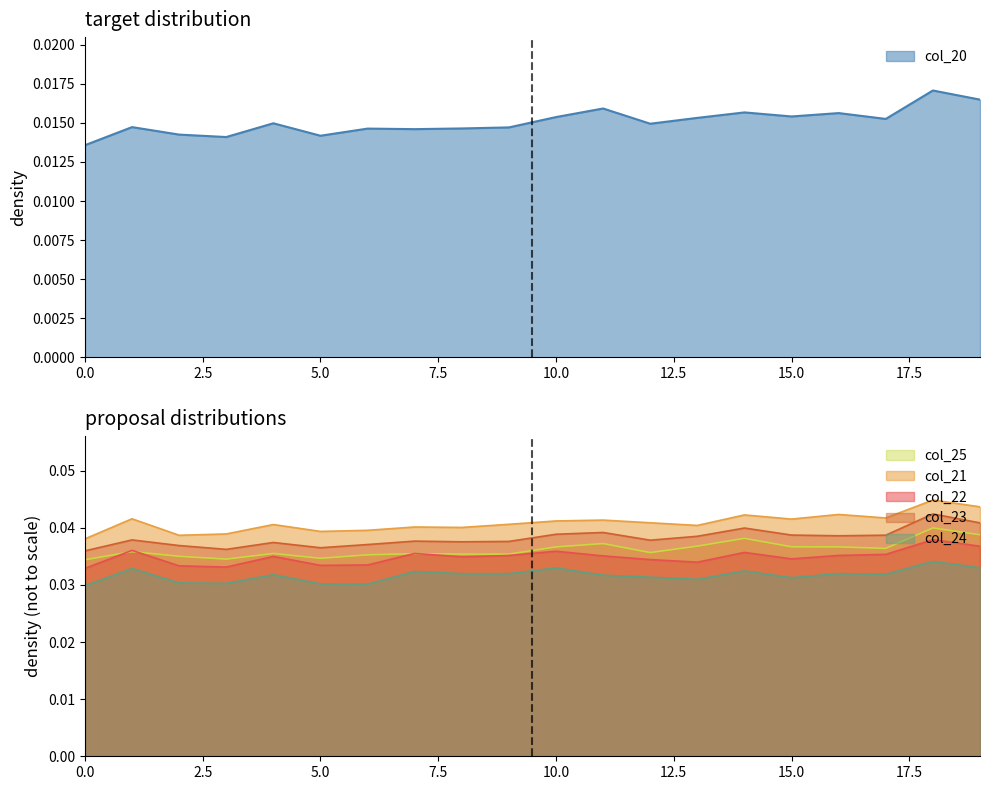

True or false: col_23 and col_25 cross at least once.

False